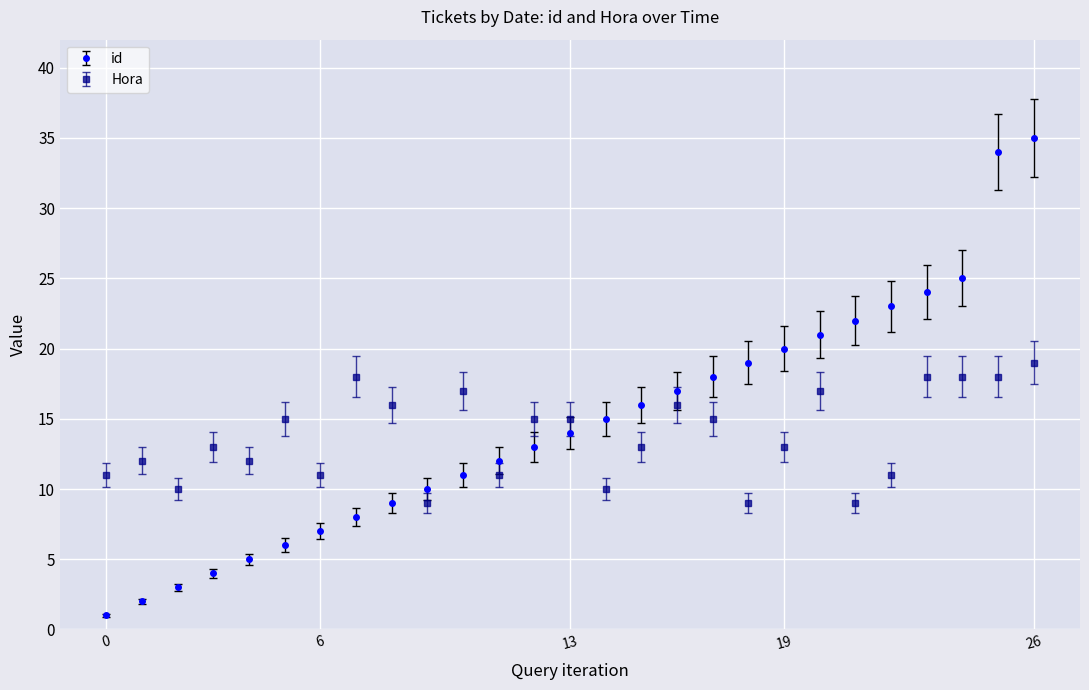

True or false: id has more than 0 points higher than both neighbors.

False